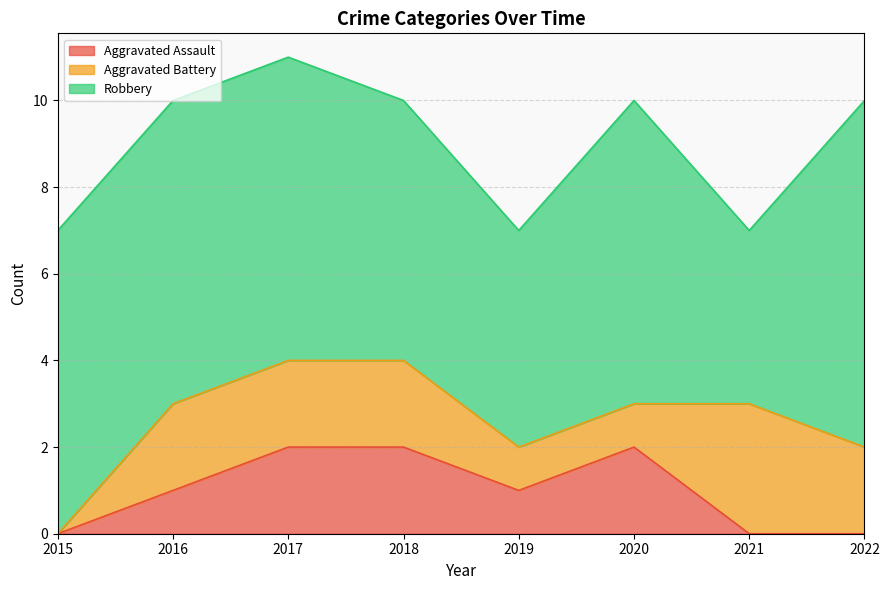

How many data points in Aggravated Assault are less than 1?

3